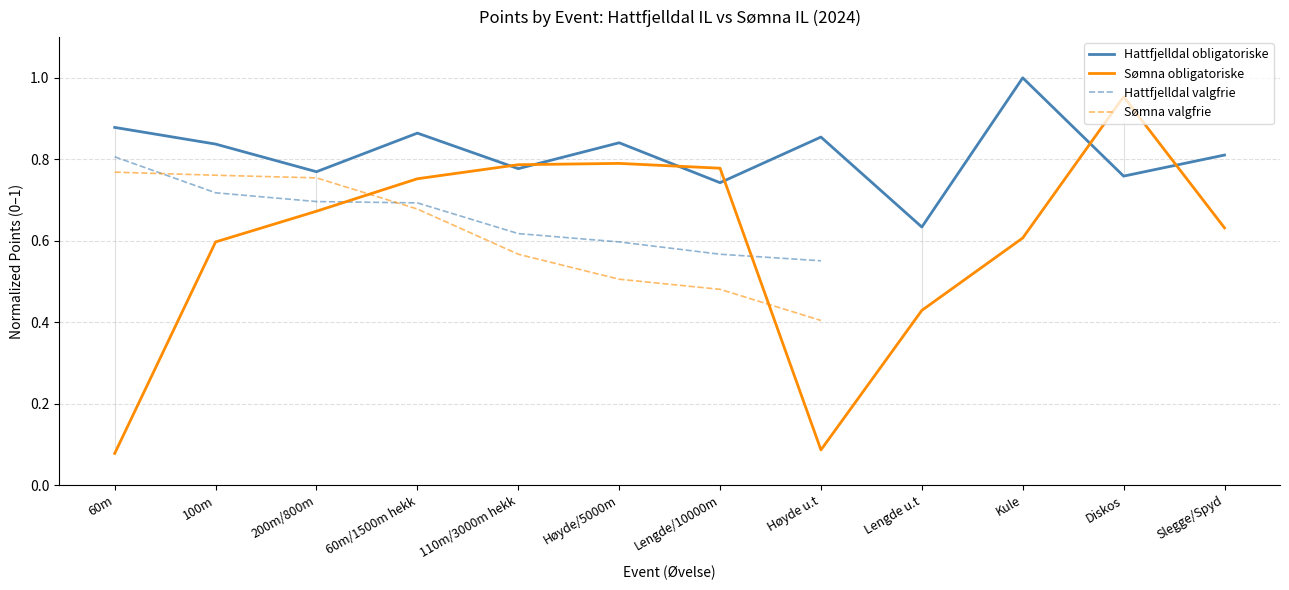

How many data points in Hattfjelldal valgfrie are above 0?

8